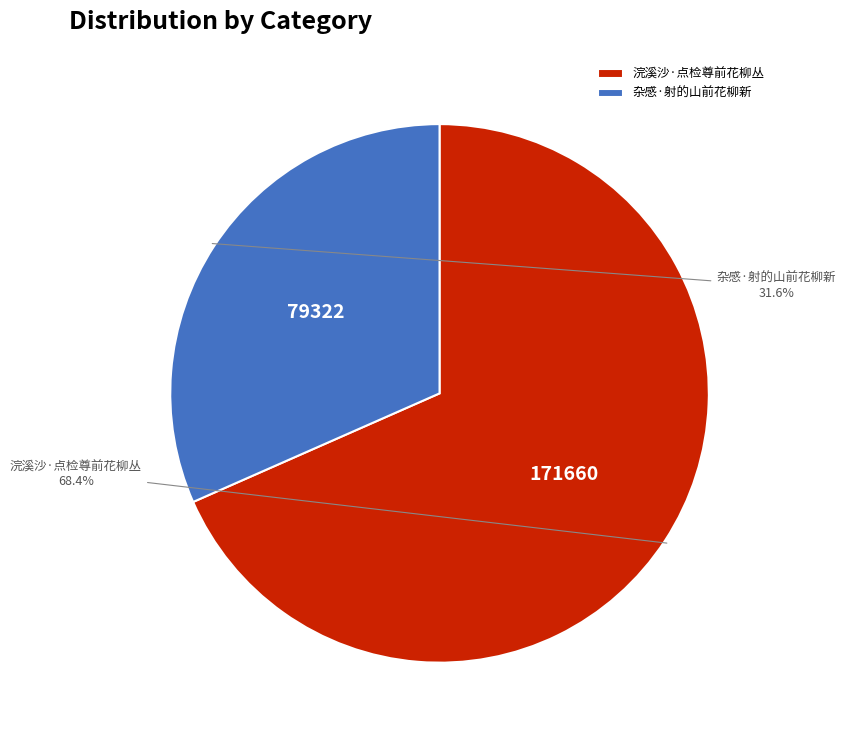

Count the number of slices in the pie.

2